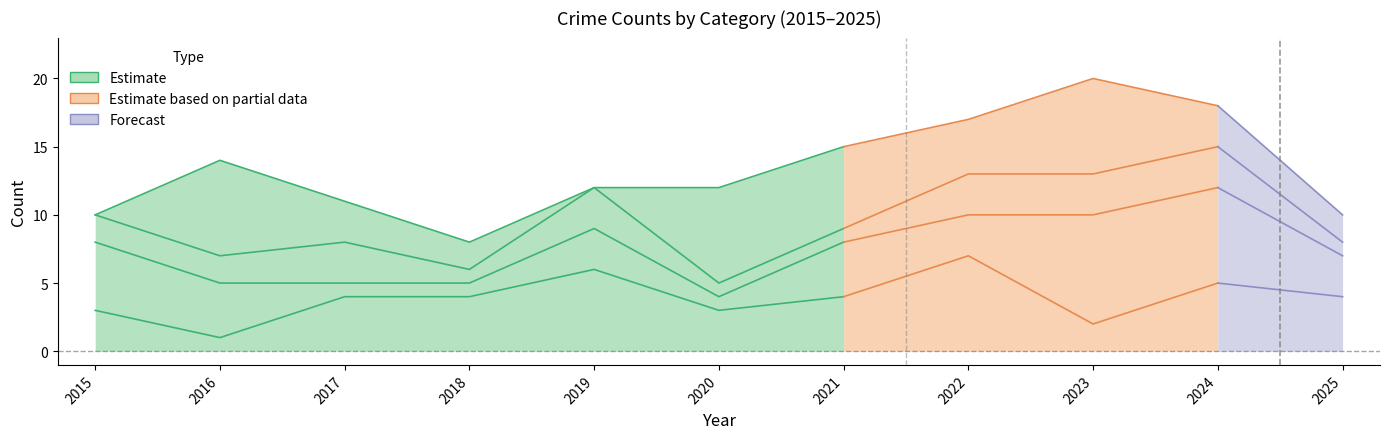

How many Aggravated Assault values are between 3 and 5?

7